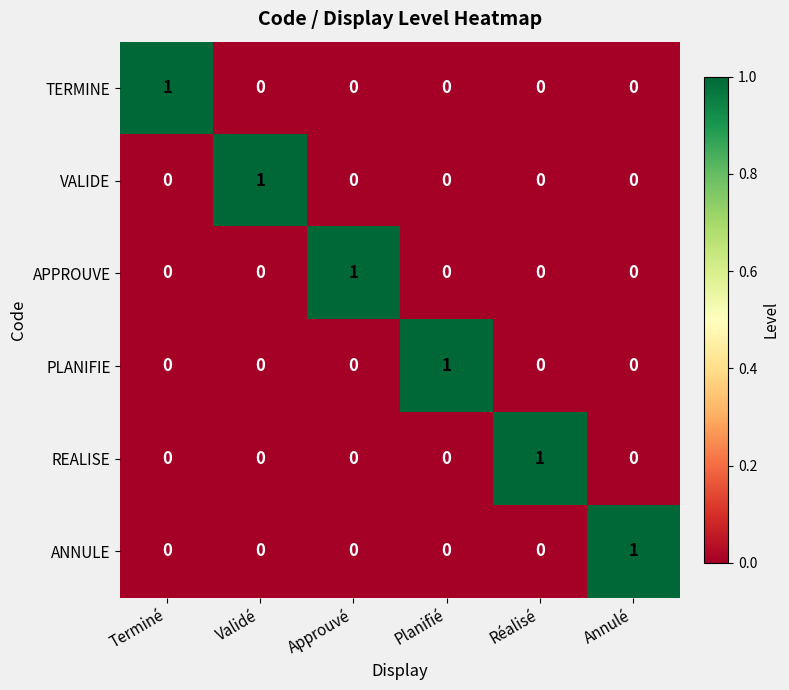

At how many categories does at least one series exceed 0?

6